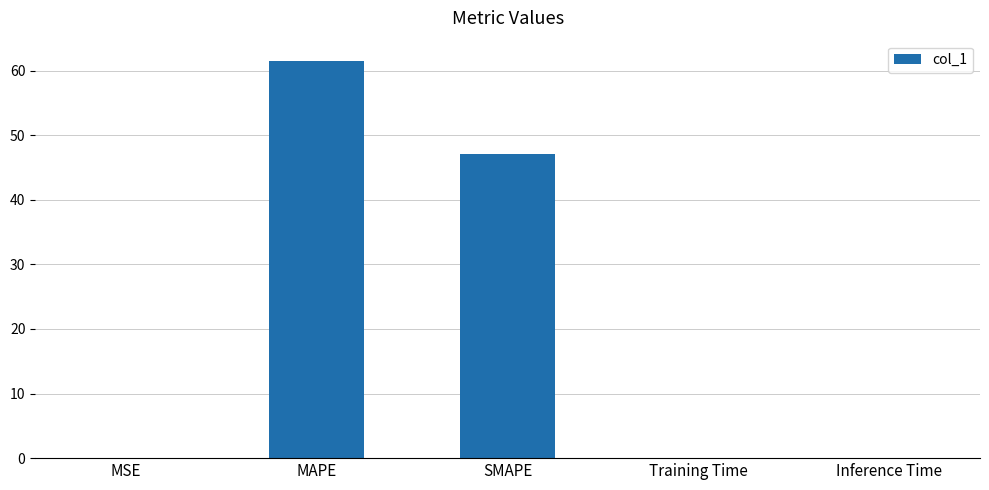

Where is the data nearest to the value 30?

SMAPE